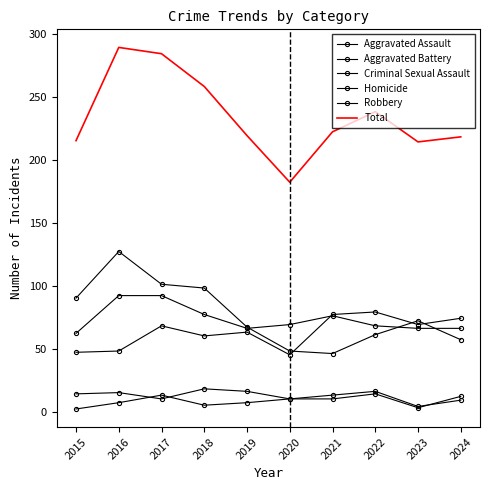

What is the difference between the maximum and minimum values in the Total series?

107